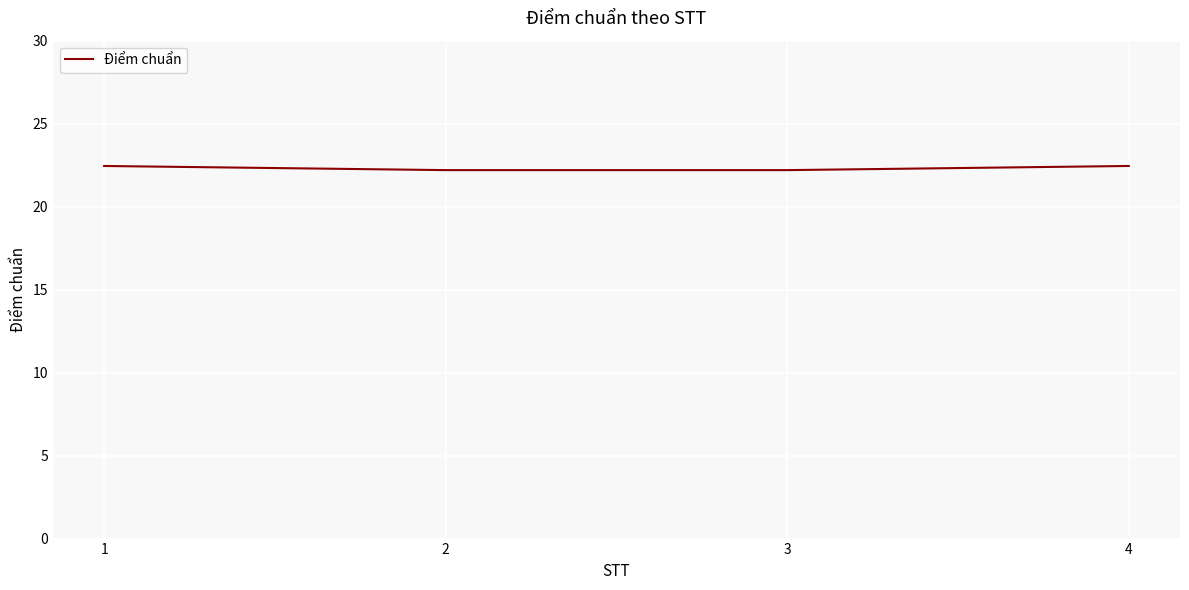

How many categories are shown in the chart?

4